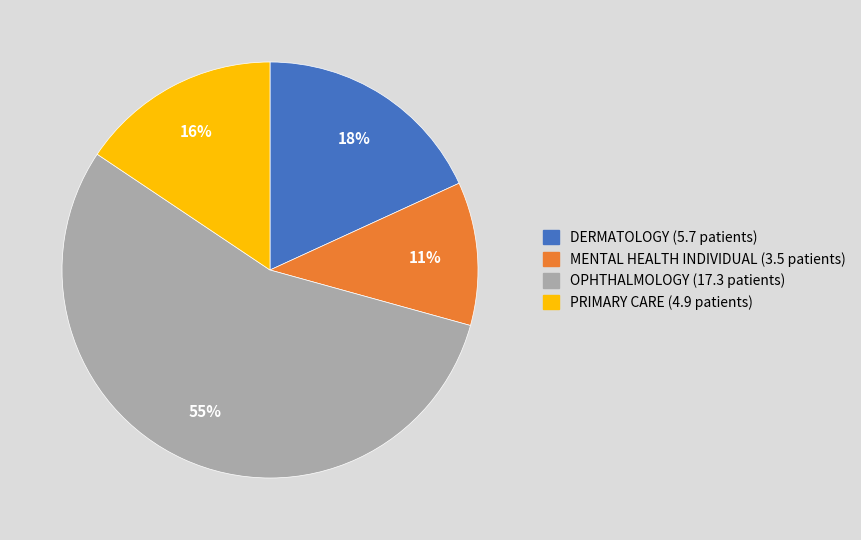

To the nearest percent, what is the average slice percentage?

25%